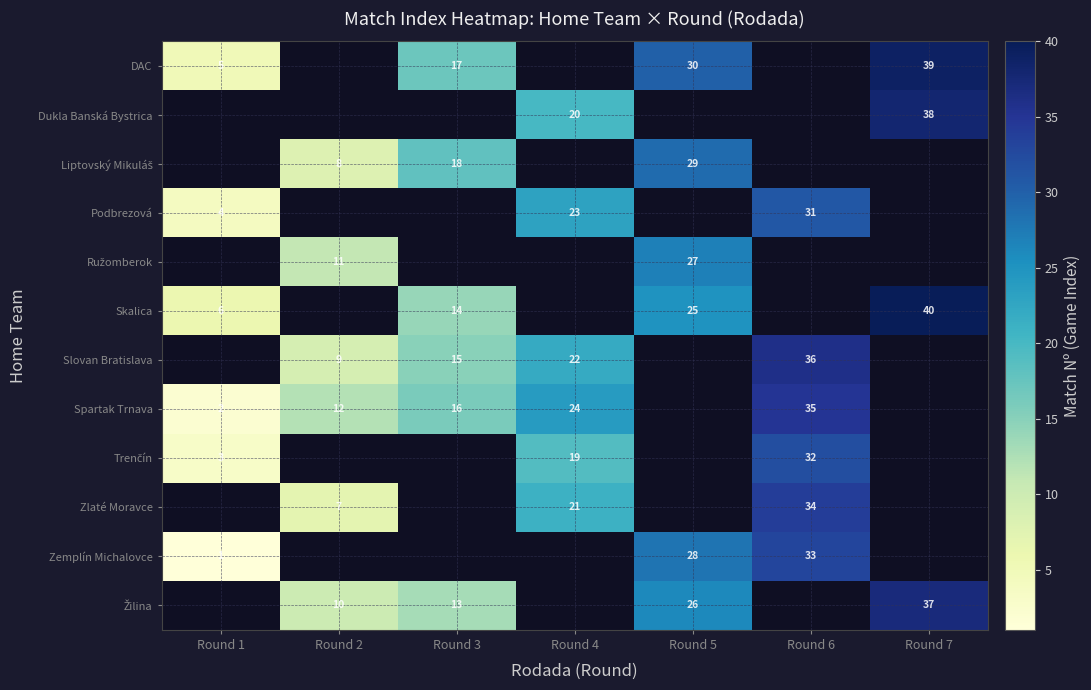

The Skalica series shows 20 at Round 3. True or false?

False